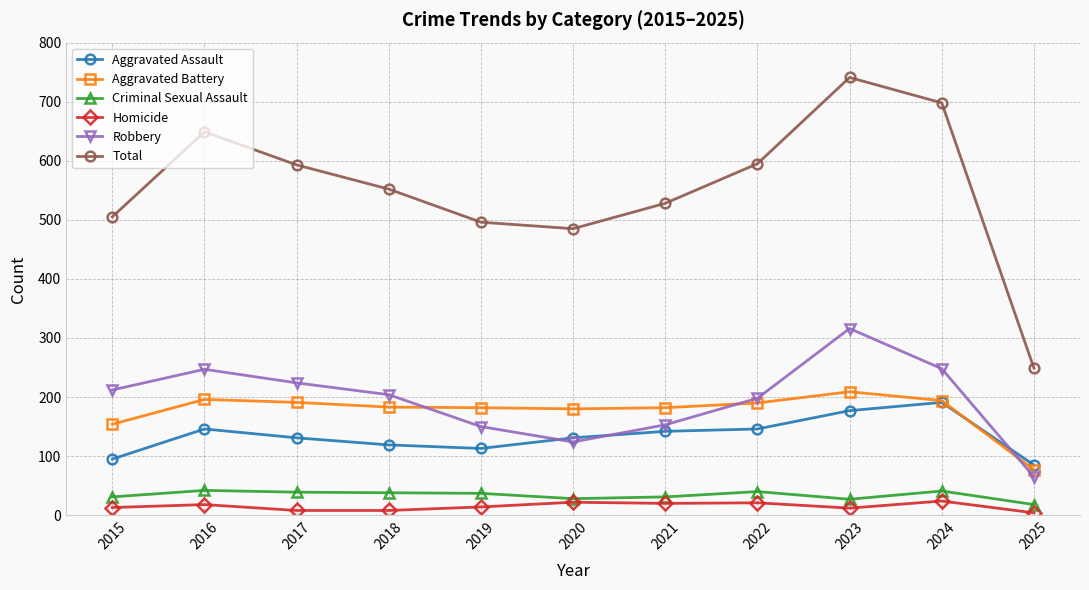

Which series has the widest spread of values?

Total